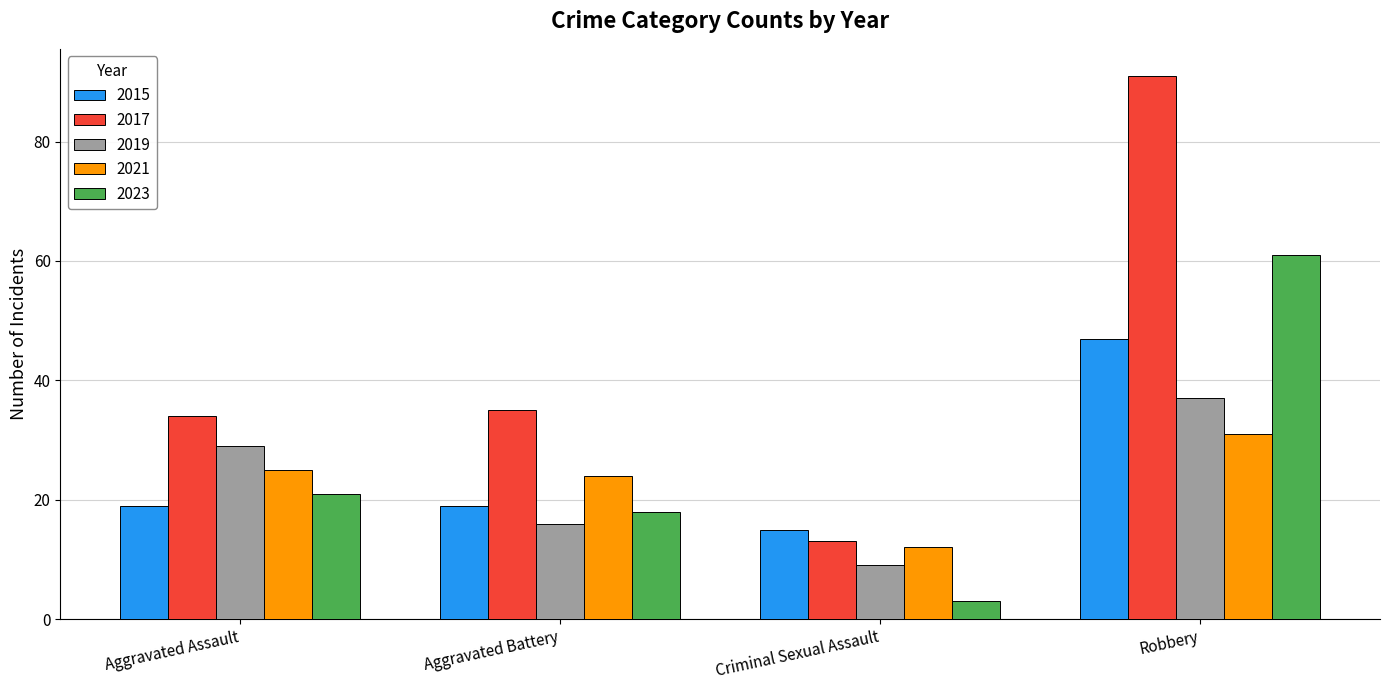

At Criminal Sexual Assault, list the series in order from smallest to largest.

2023, 2019, 2021, 2017, 2015